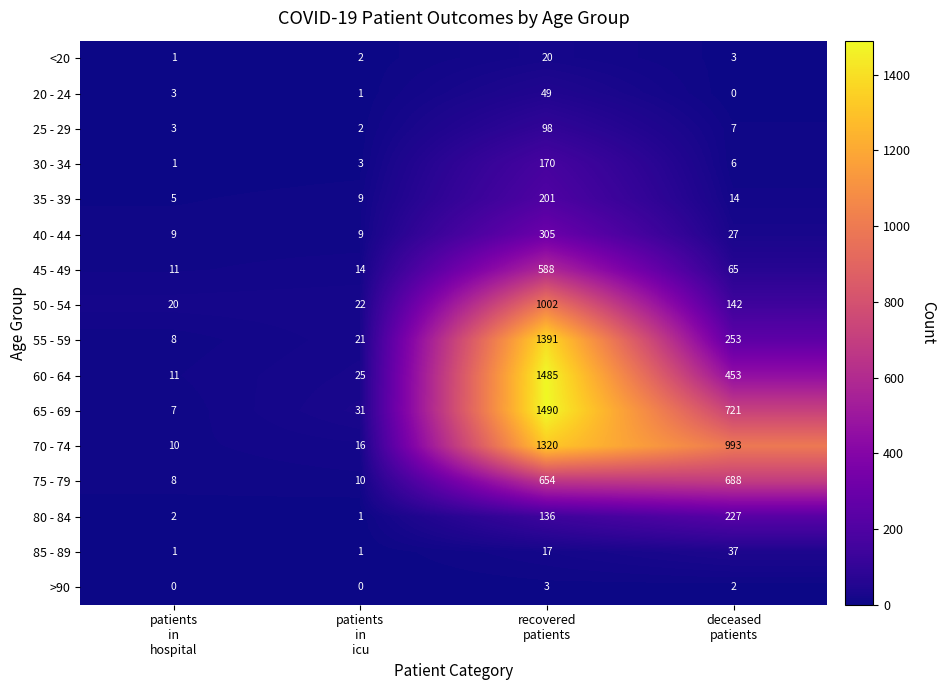

Which series has the largest range (max minus min)?

65 - 69